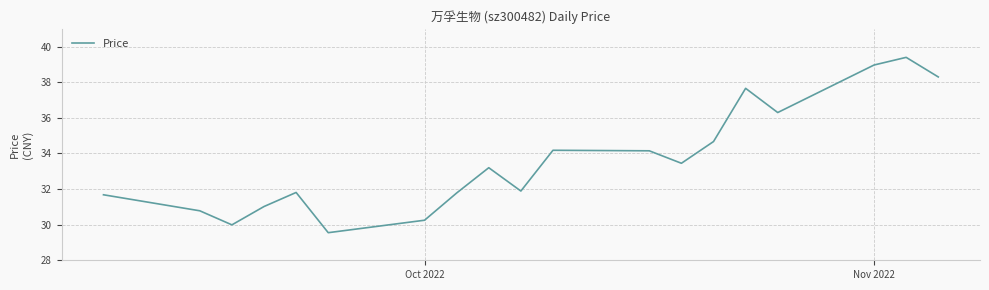

What is the greatest value displayed?

39.4